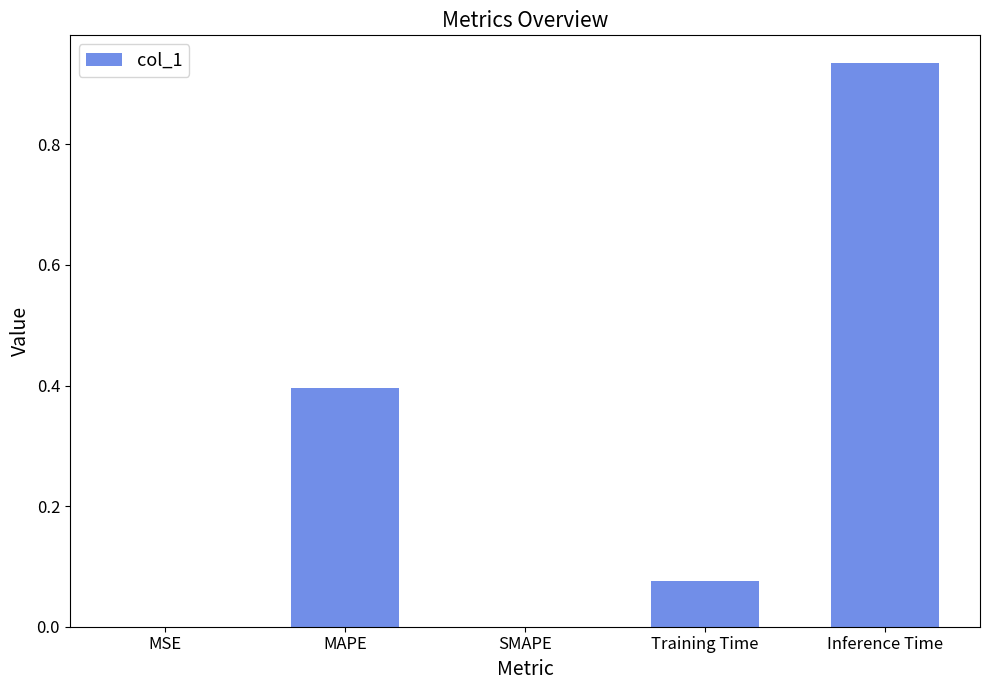

Which label corresponds to the largest value in the chart?

Inference Time